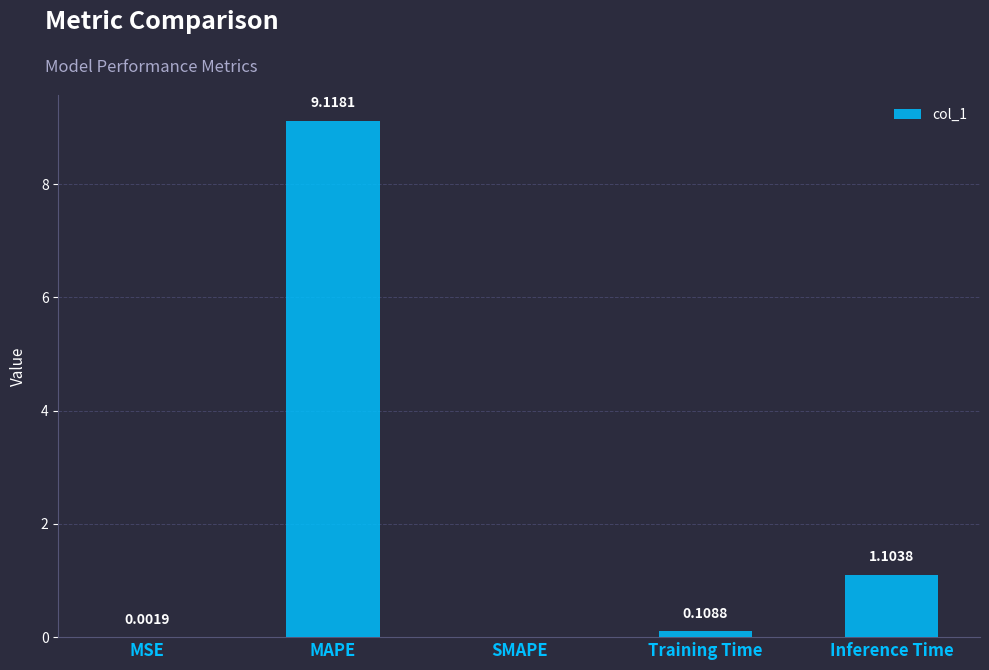

Which label corresponds to the largest value in the chart?

MAPE